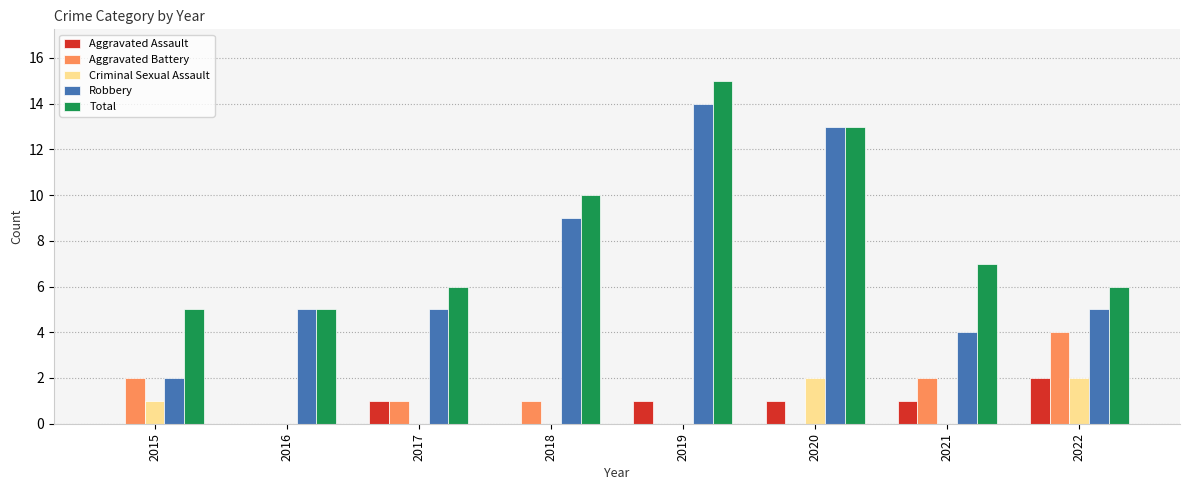

What is the sum of the Robbery values at 2015 and 2021?

6